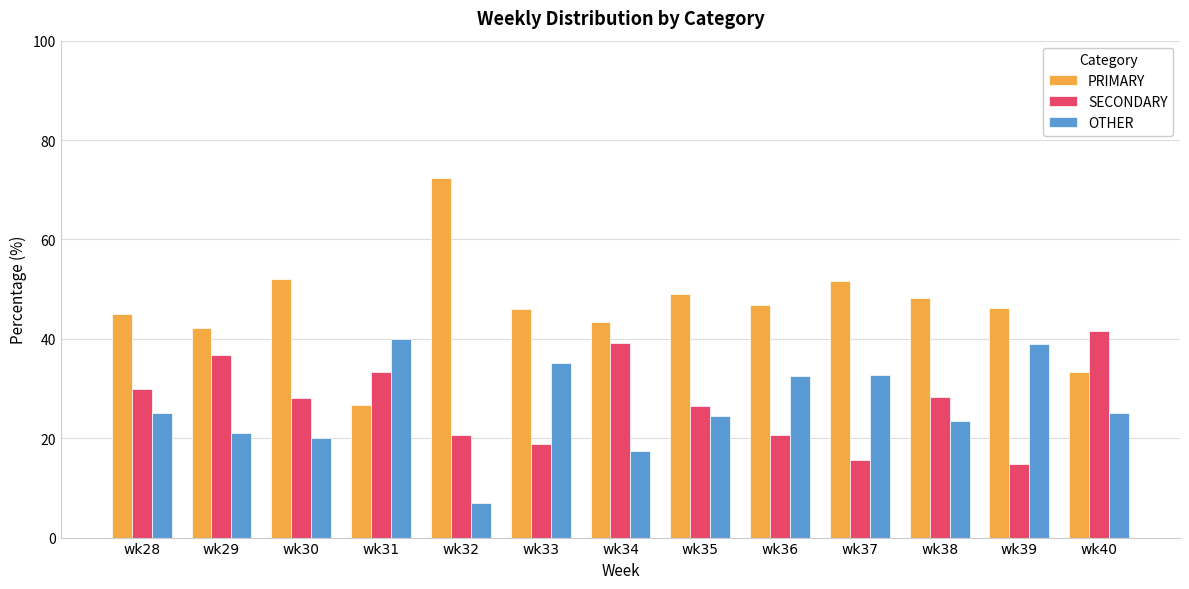

The PRIMARY series shows 42.1 at wk29. True or false?

True